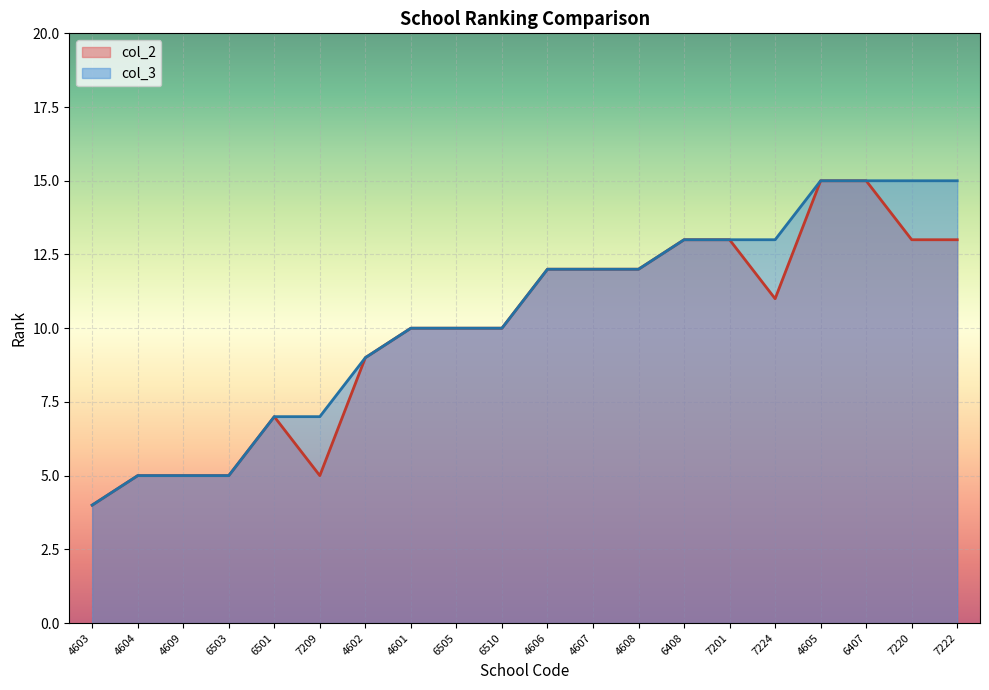

Reading right to left, list all the values displayed in this chart.

col_2: 13	13	15	15	11	13	13	12	12	12	10	10	10	9	5	7	5	5	5	4
col_3: 15	15	15	15	13	13	13	12	12	12	10	10	10	9	7	7	5	5	5	4